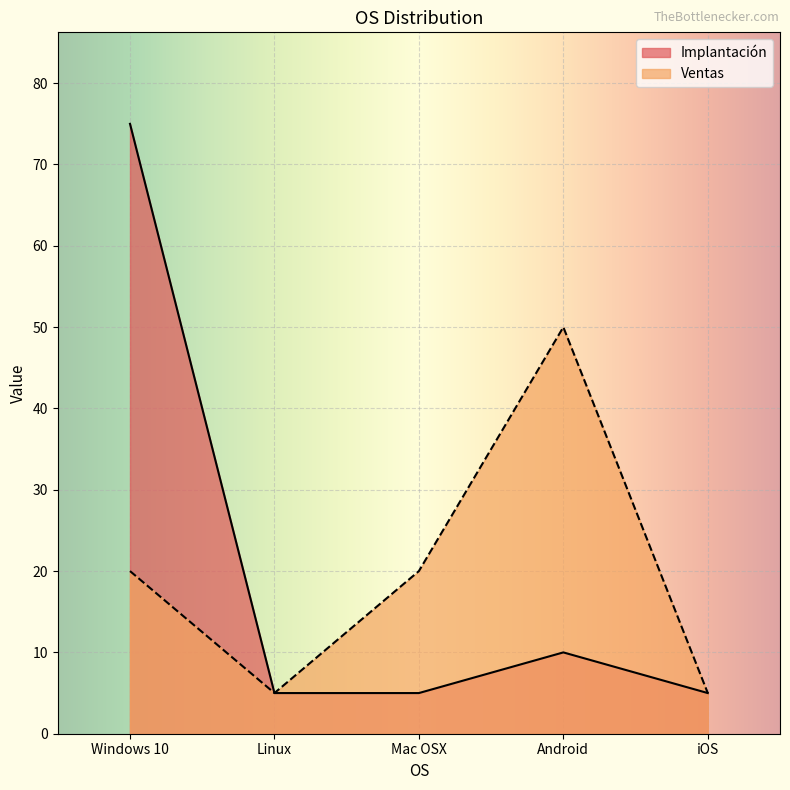

Which series has the largest total across all categories?

Implantación